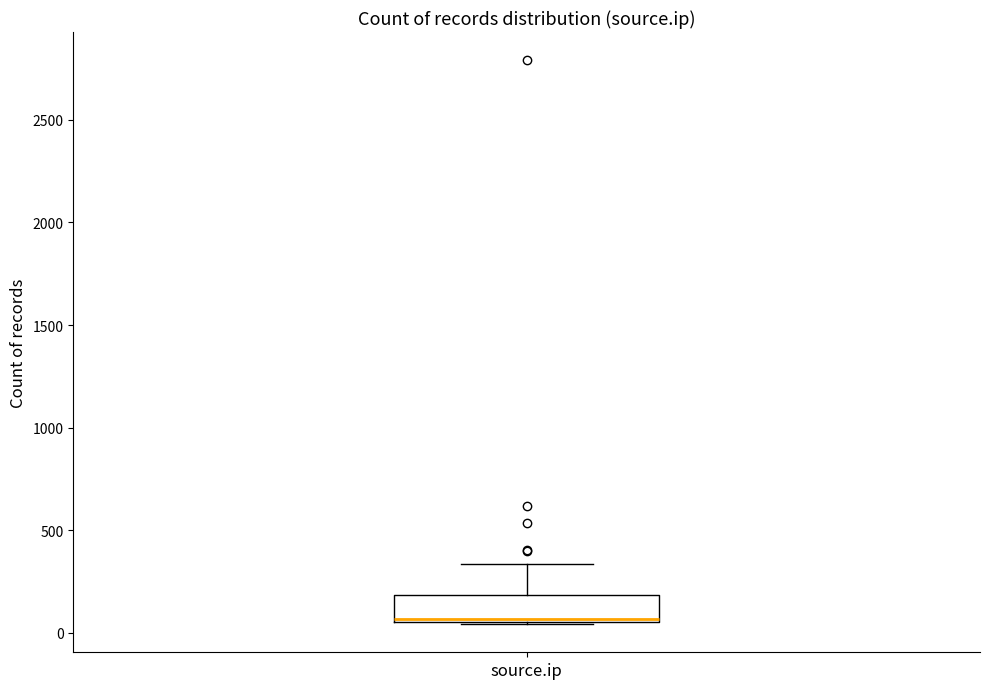

Read this box plot against the y-axis: the position of the median line, the range covered by the box, and the ends of both whiskers. The values are not printed on the chart, so give them approximately, as read against the axis.

median 50 (just above the box's lower edge), box 50 to 200, whiskers 50 to 350